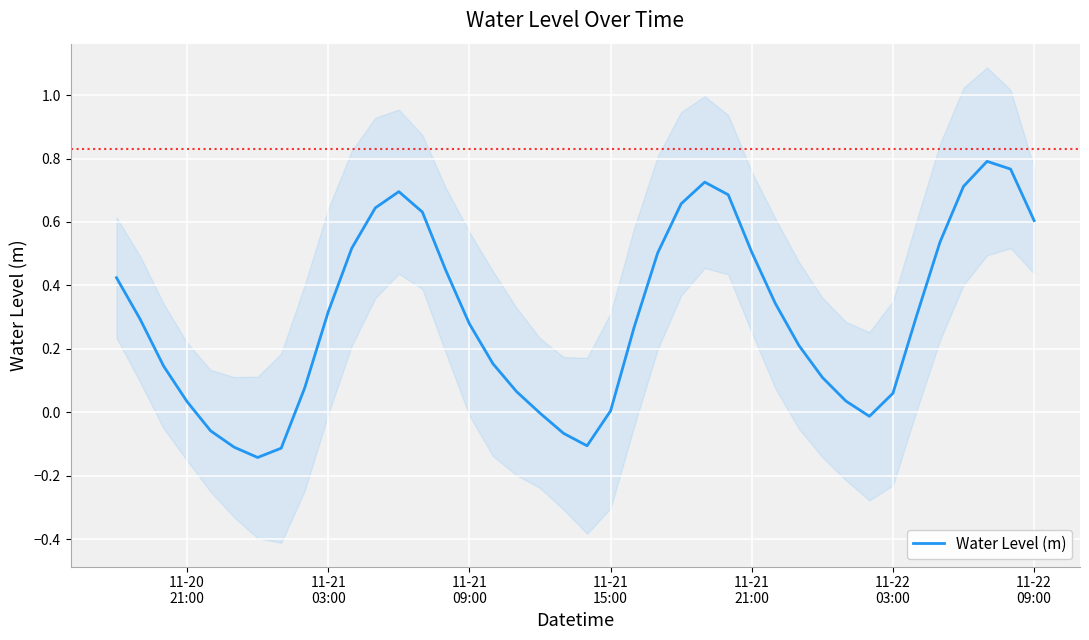

How many positive values are there?

32